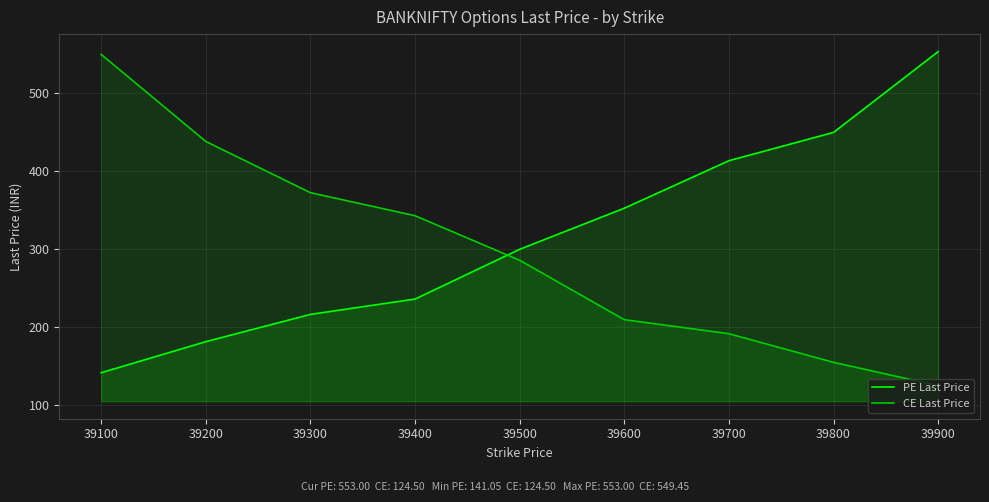

The PE Last Price series shows 180.9 at 39200. True or false?

True